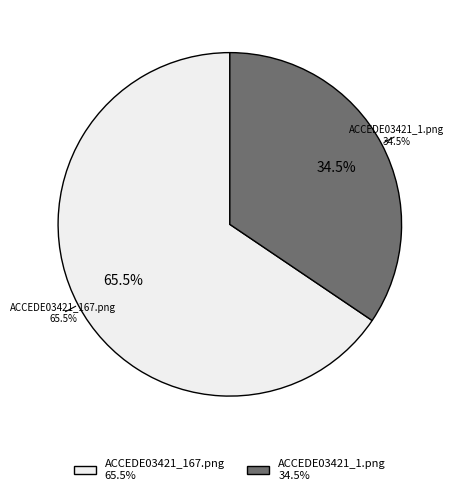

To the nearest percent, what is the difference between the largest and smallest slice percentages?

31%